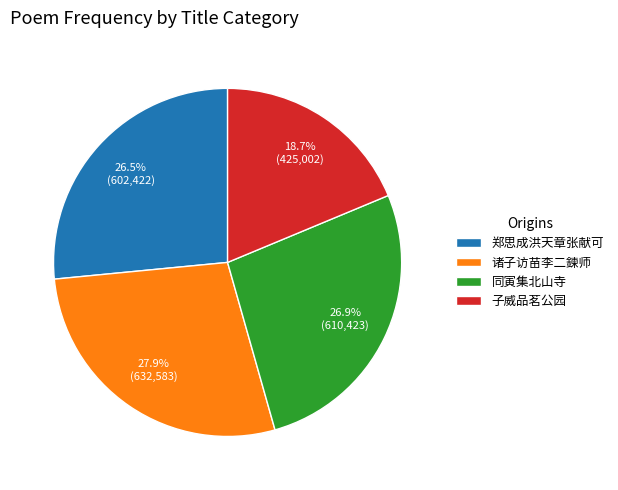

How many slices are in this pie chart?

4